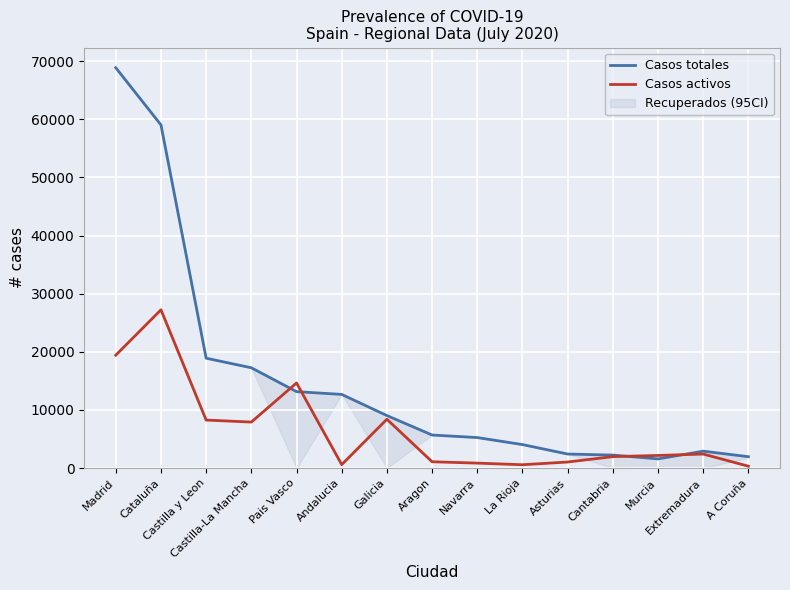

Which series has the largest range (max minus min)?

Casos totales